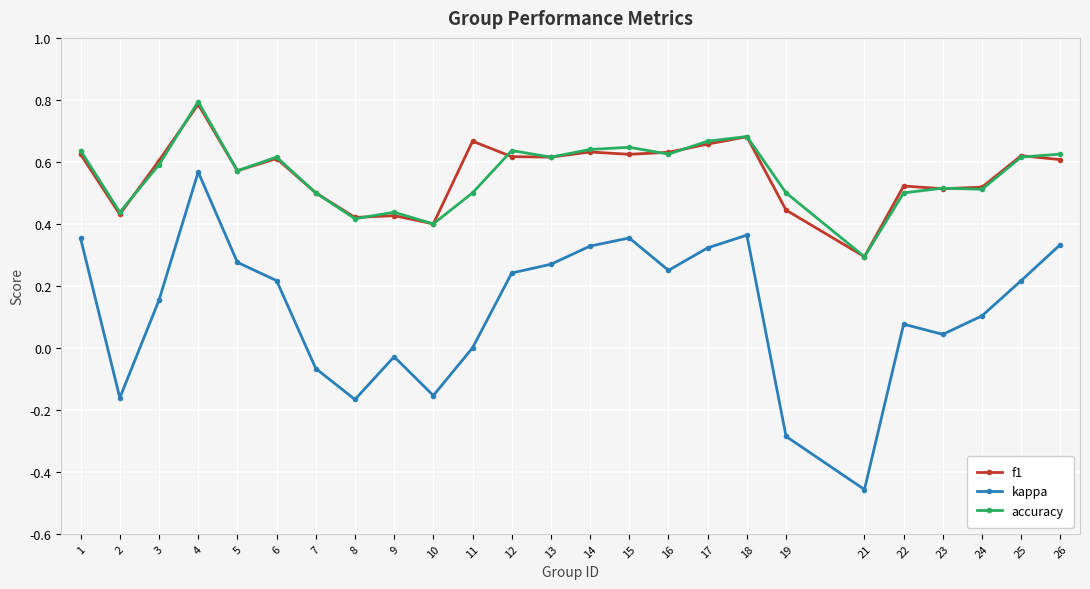

At which category does accuracy reach its first local peak?

4